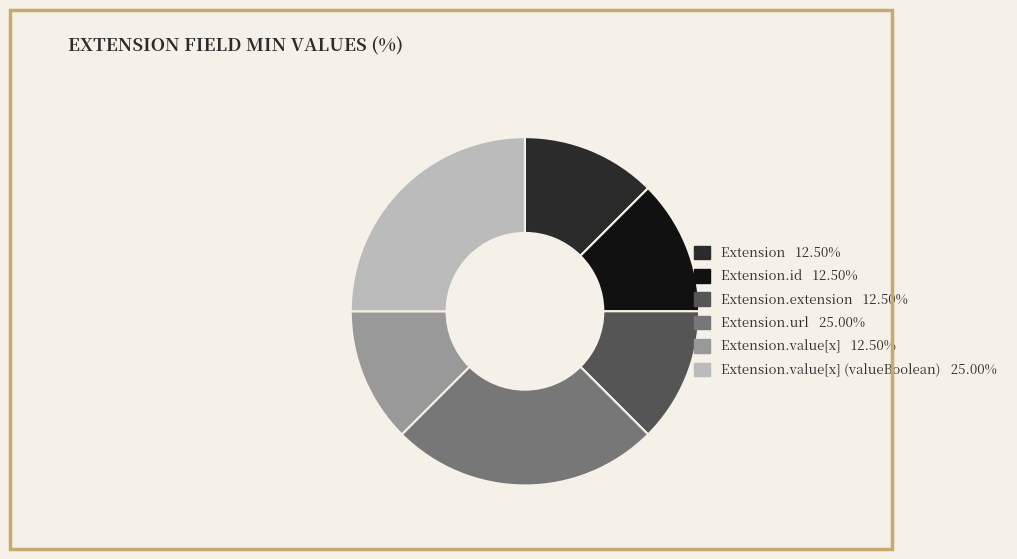

Is there a majority slice in this chart?

No